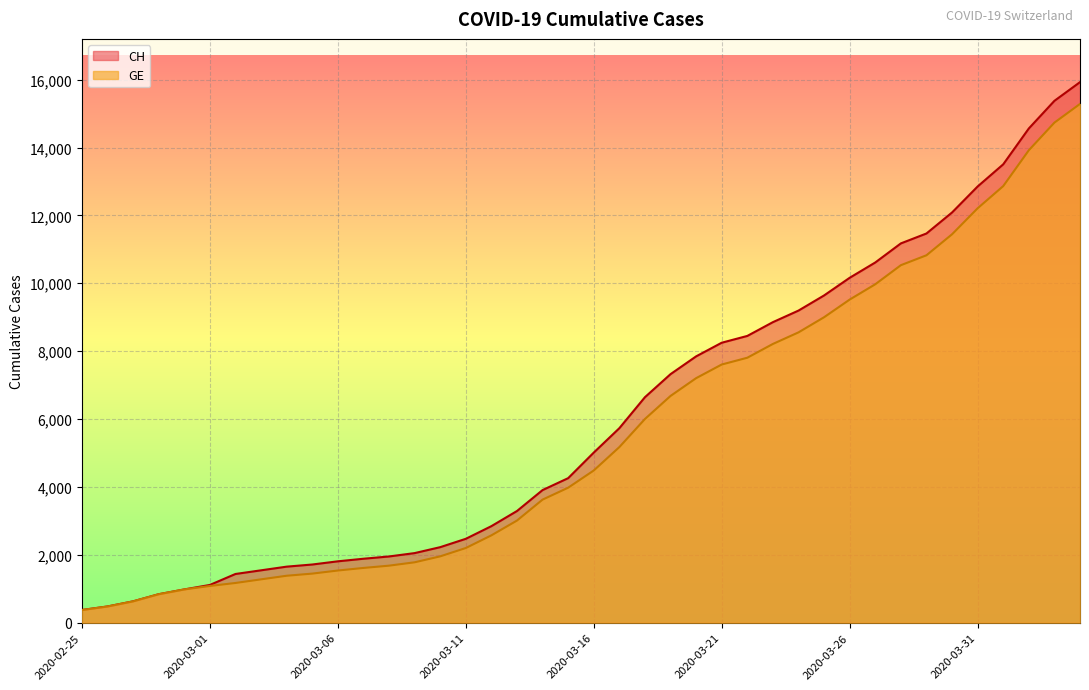

What is the highest value of the GE series?

15284